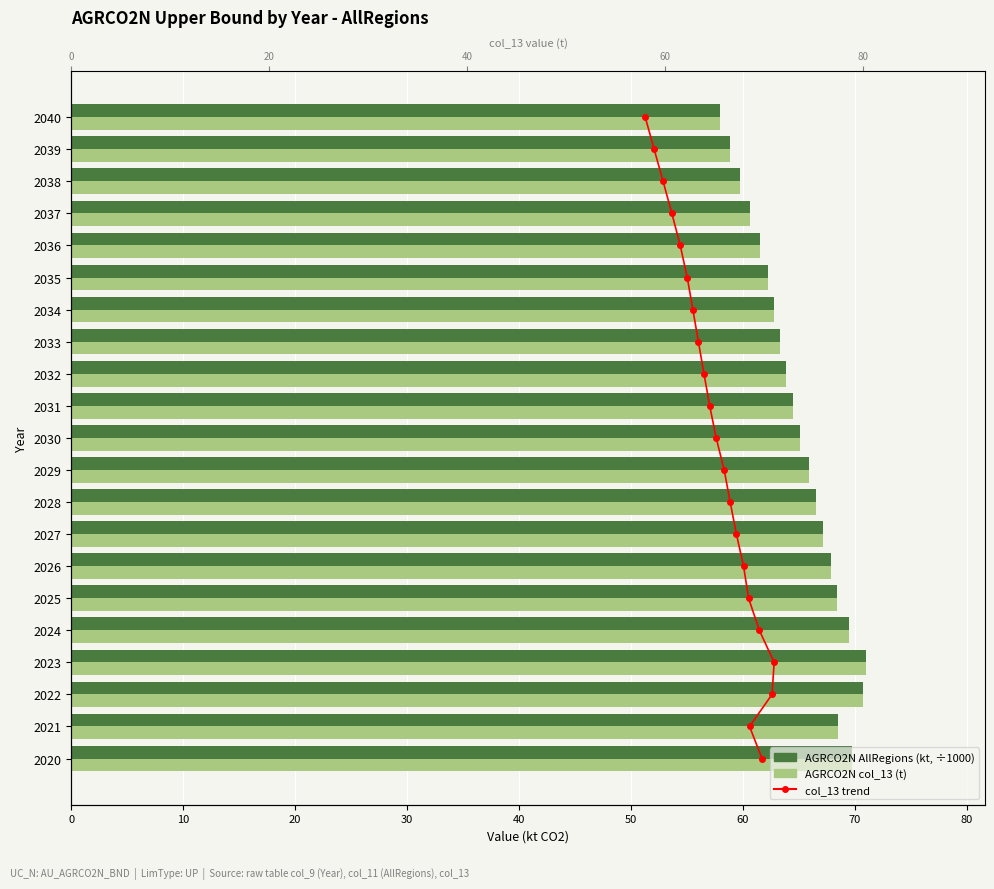

What is the value of the AGRCO2N (AllRegions, kt) bar at the 12th from the left?

64.5